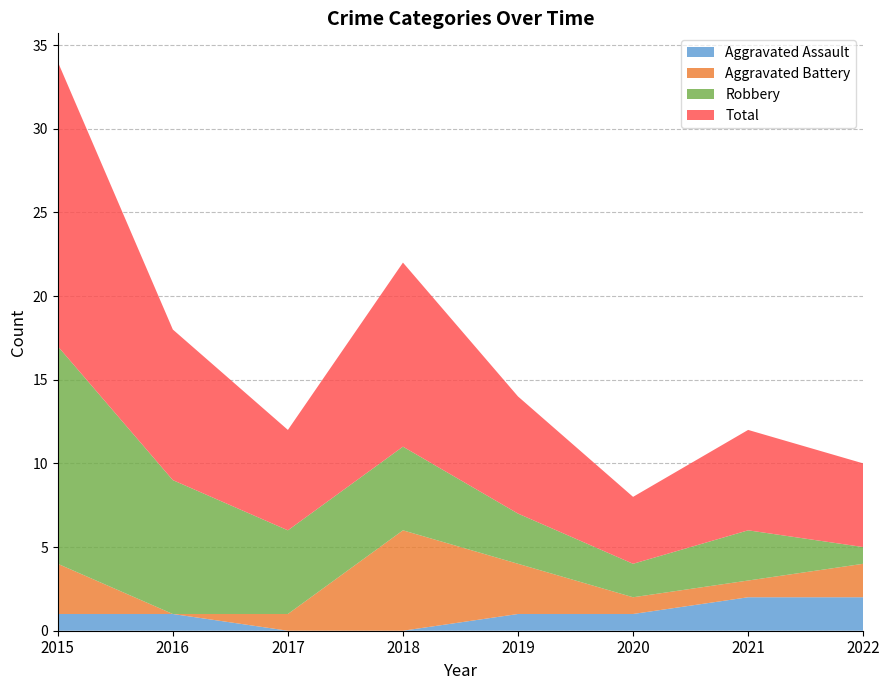

Reading left to right, list all the values displayed in this chart.

Aggravated Assault: 1	1	0	0	1	1	2	2
Aggravated Battery: 3	0	1	6	3	1	1	2
Robbery: 13	8	5	5	3	2	3	1
Total: 17	9	6	11	7	4	6	5